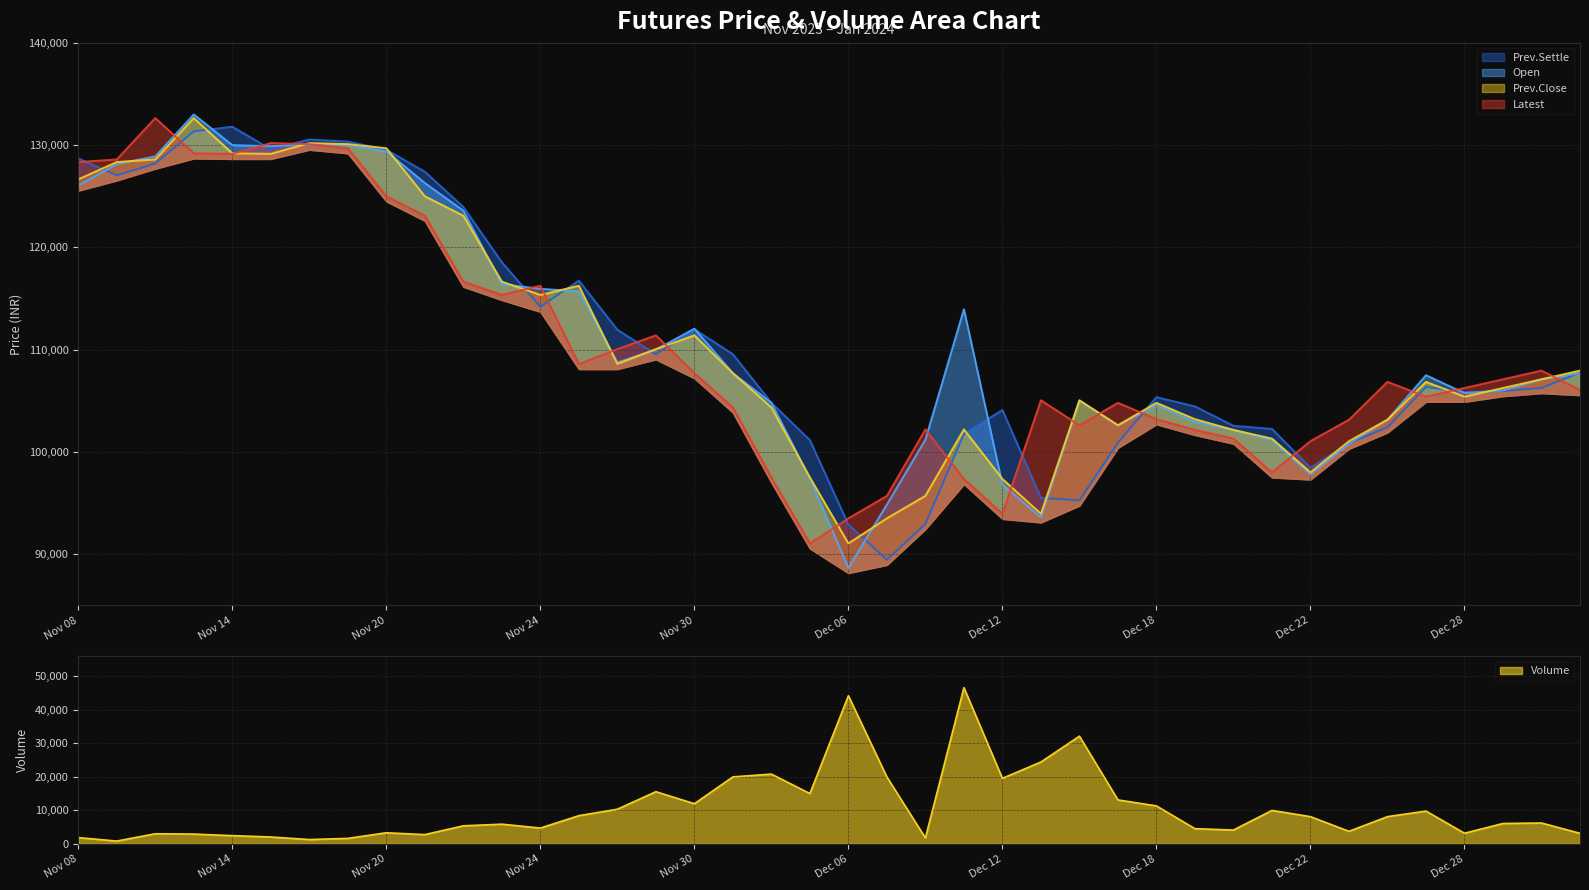

What is the difference between the Open values at Dec 05 and Nov 24?

18550